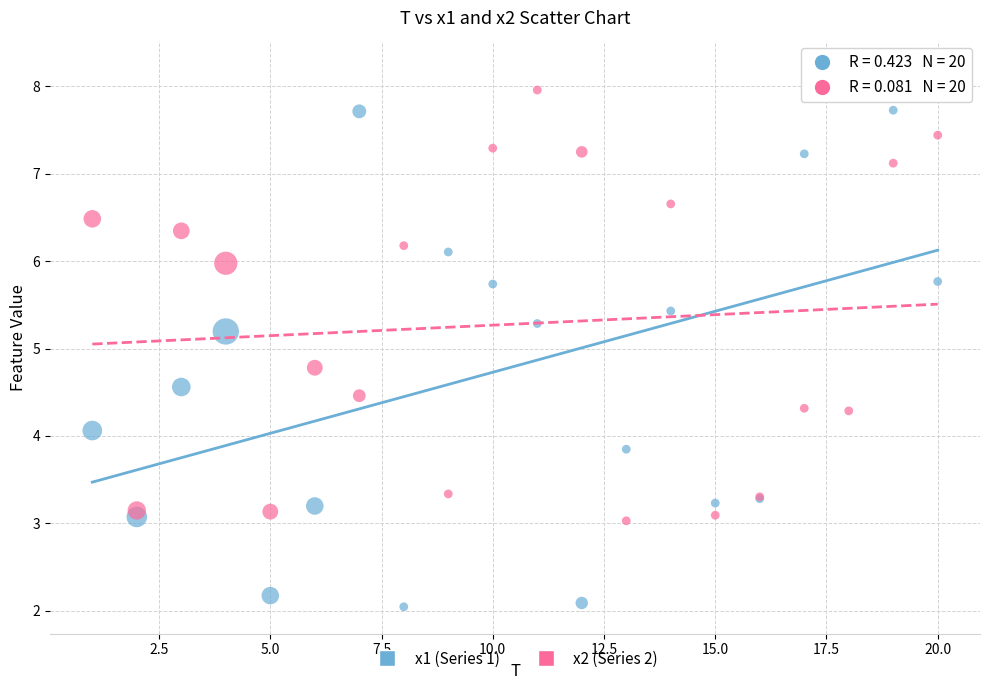

What are all the series names shown in the legend?

x1 (Series 1), x2 (Series 2)